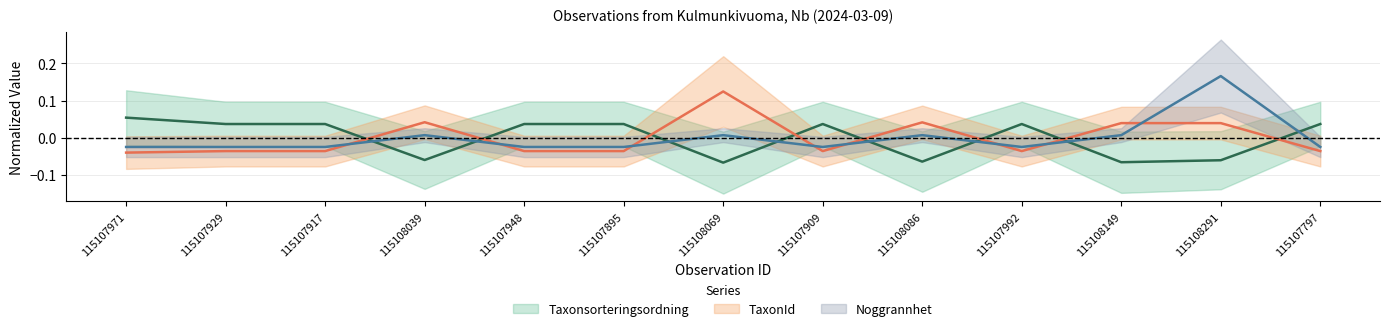

True or false: Noggrannhet has more than 1 interior local peaks.

True